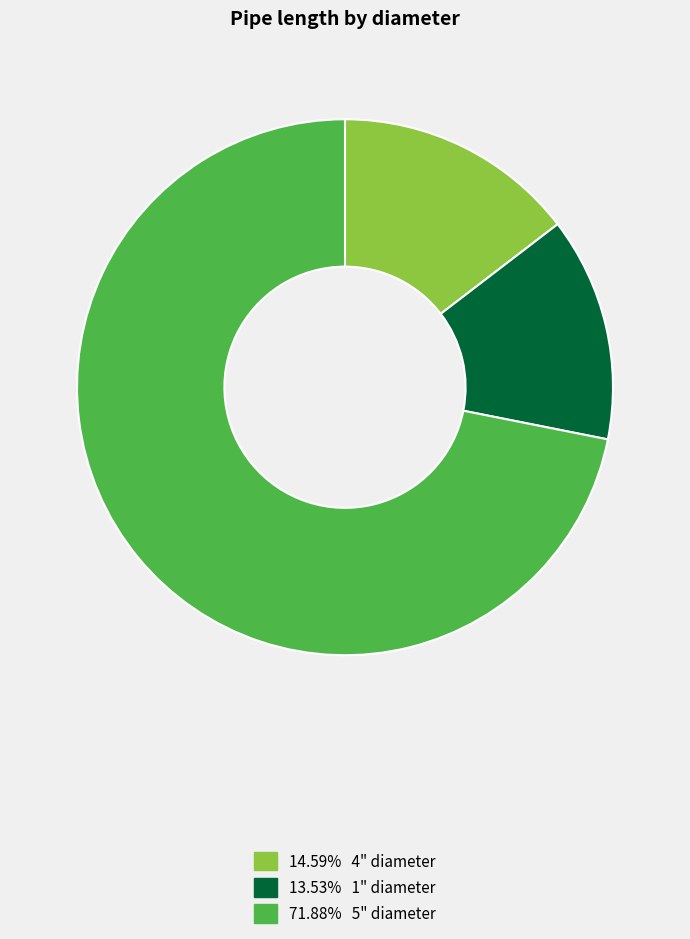

Is there a majority slice in this chart?

Yes